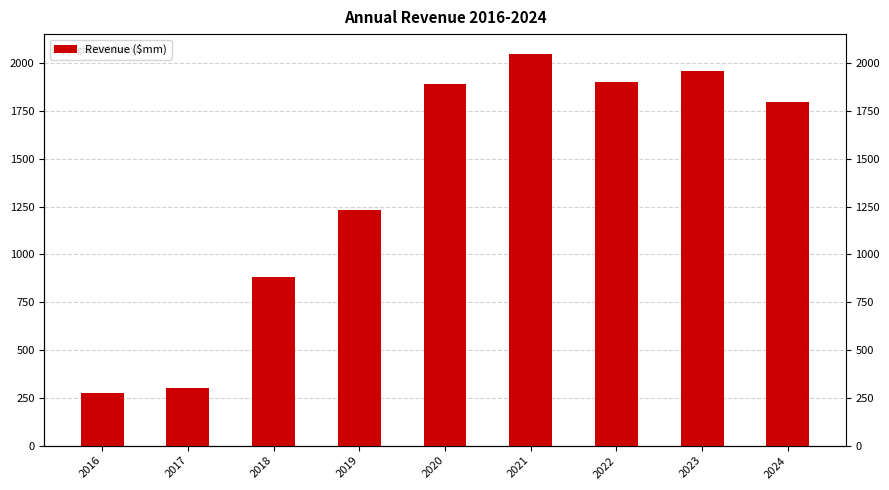

The chart shows a value of 295 at 2019. True or false?

False